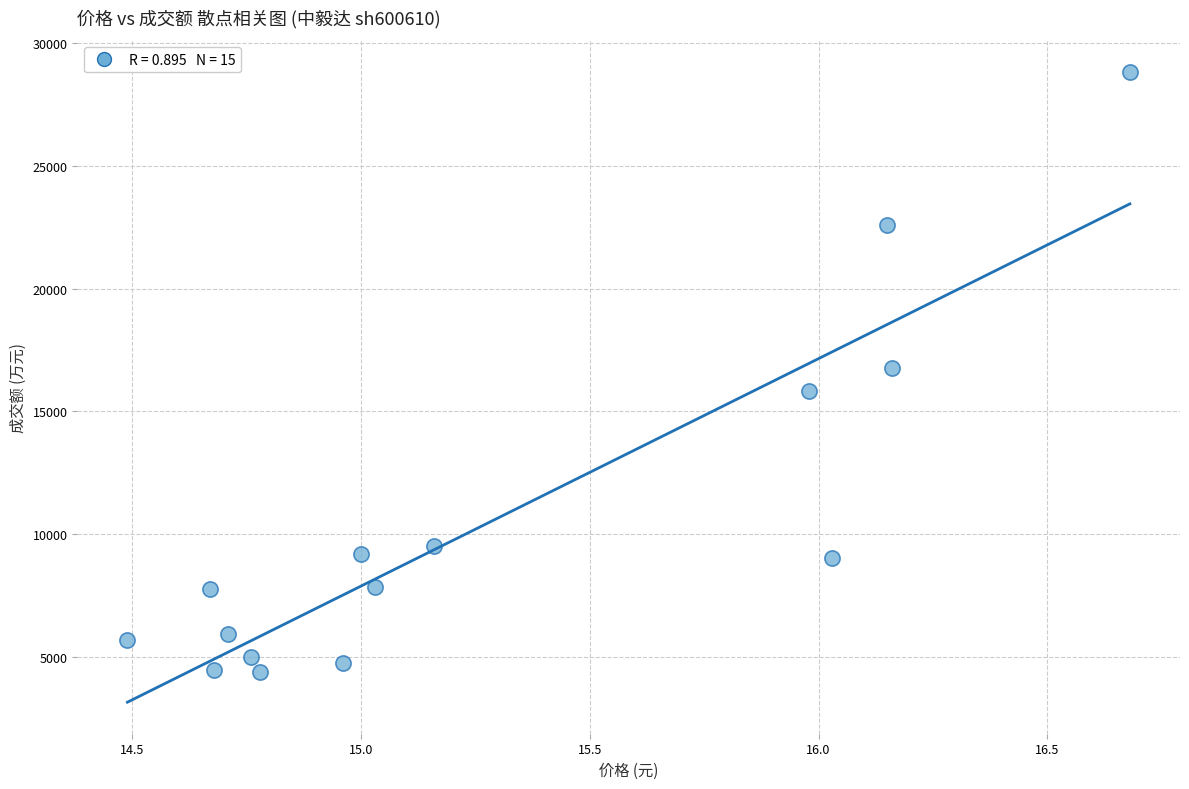

What is the range of Y values (max minus min)?

24438